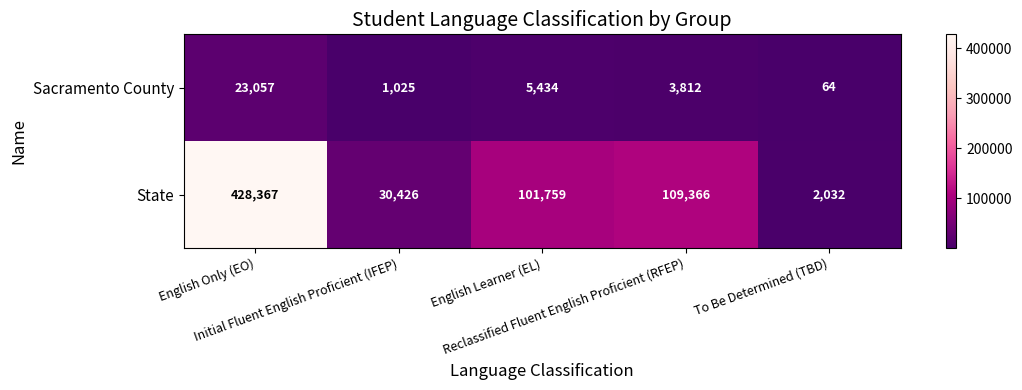

List the series in order of their peak value, highest first.

State, Sacramento County